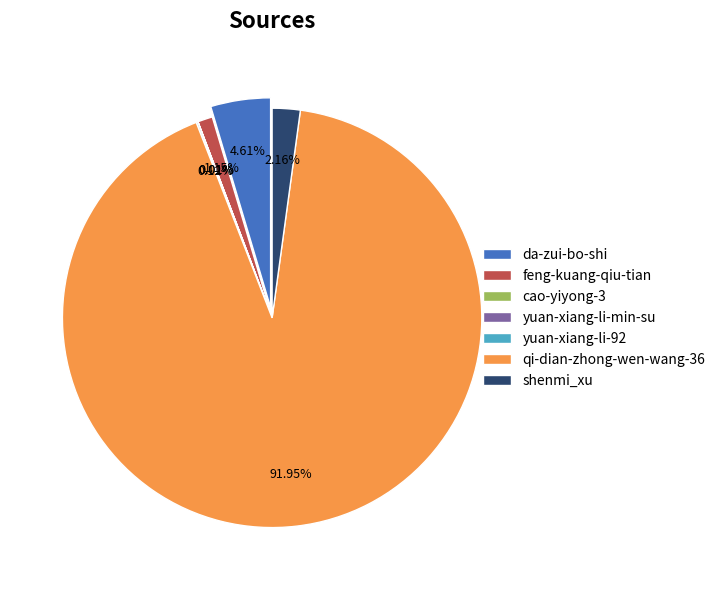

Which slice is the smallest?

yuan-xiang-li-min-su